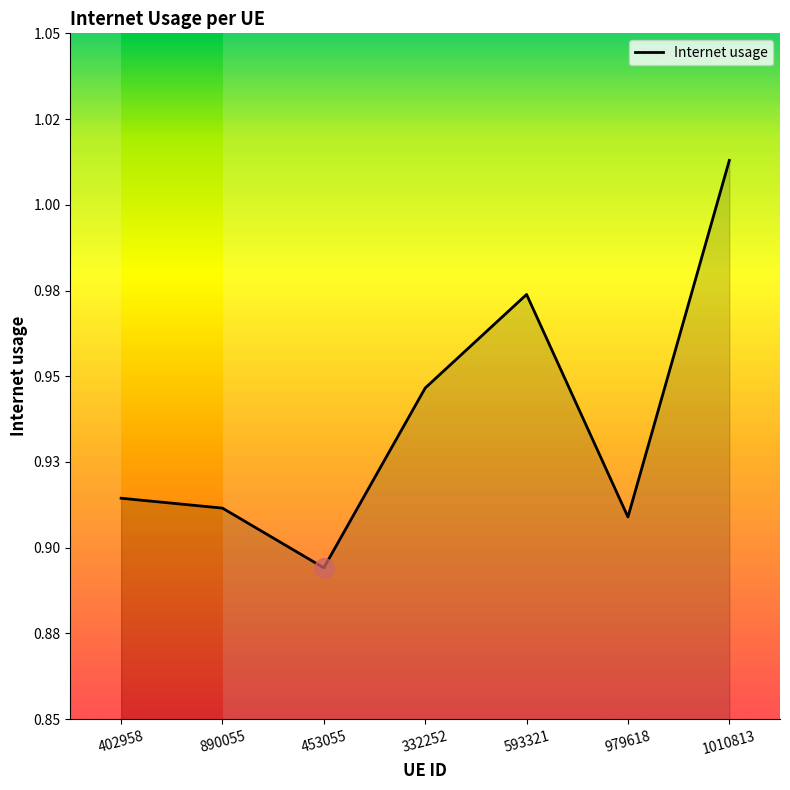

List the labels in order of value, largest first.

1010813, 593321, 332252, 402958, 890055, 979618, 453055